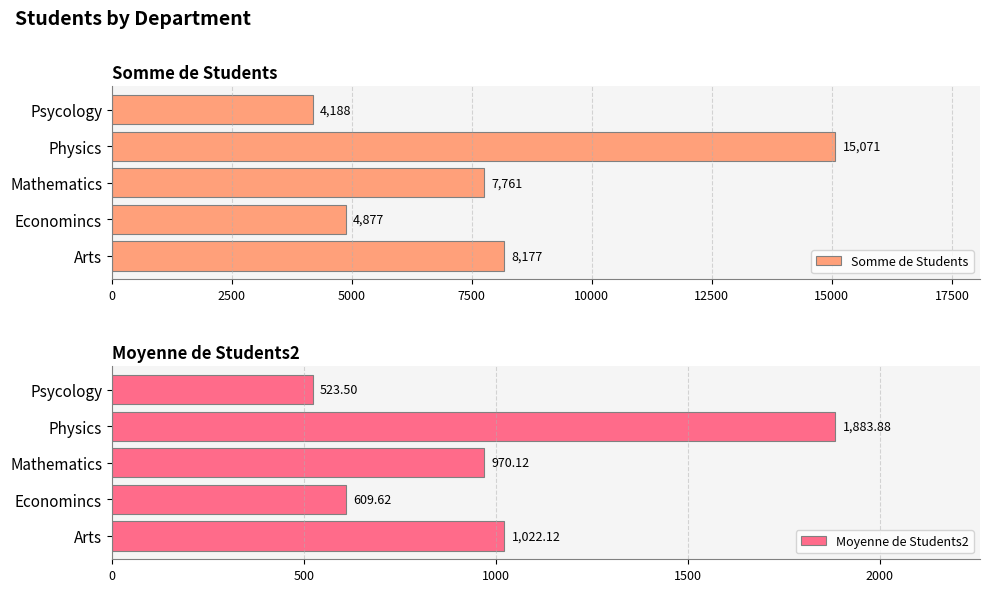

Reading right to left, list all the values displayed in this chart.

Somme de Students: 4188.0	15071.0	7761.0	4877.0	8177.0
Moyenne de Students2: 523.5	1883.9	970.1	609.6	1022.1